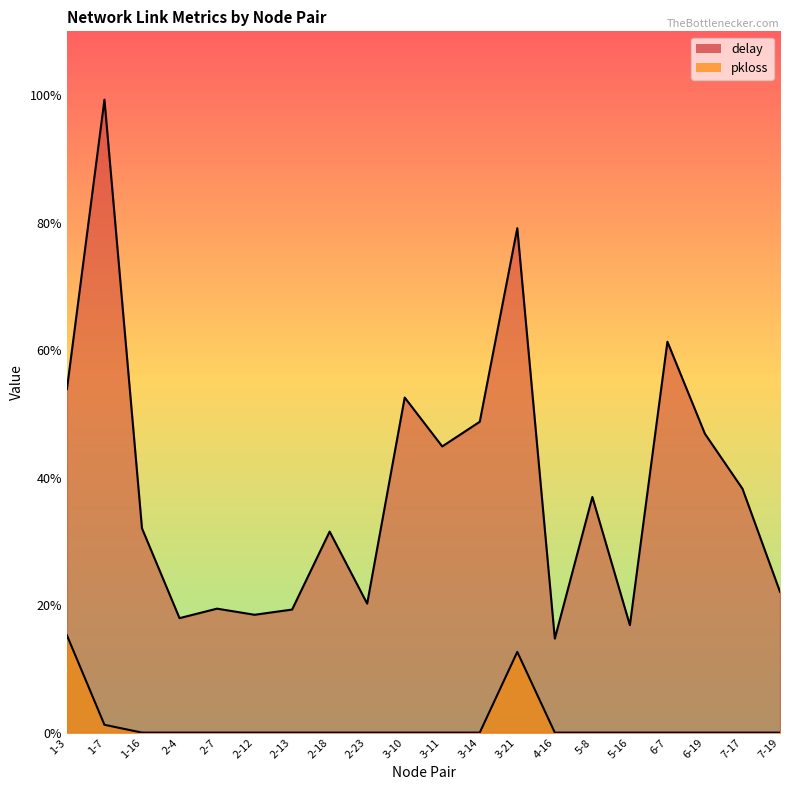

Reading left to right, what are all the values shown in this chart?

delay: 1-3=2.7	1-7=5.0	1-16=1.6	2-4=0.9	2-7=1.0	2-12=0.9	2-13=1.0	2-18=1.6	2-23=1.0	3-10=2.6	3-11=2.2	3-14=2.4	3-21=4.0	4-16=0.7	5-8=1.8	5-16=0.8	6-7=3.1	6-19=2.3	7-17=1.9	7-19=1.1
pkloss: 1-3=0.8	1-7=0.1	1-16=0.0	2-4=0.0	2-7=0.0	2-12=0.0	2-13=0.0	2-18=0.0	2-23=0.0	3-10=0.0	3-11=0.0	3-14=0.0	3-21=0.6	4-16=0.0	5-8=0.0	5-16=0.0	6-7=0.0	6-19=0.0	7-17=0.0	7-19=0.0